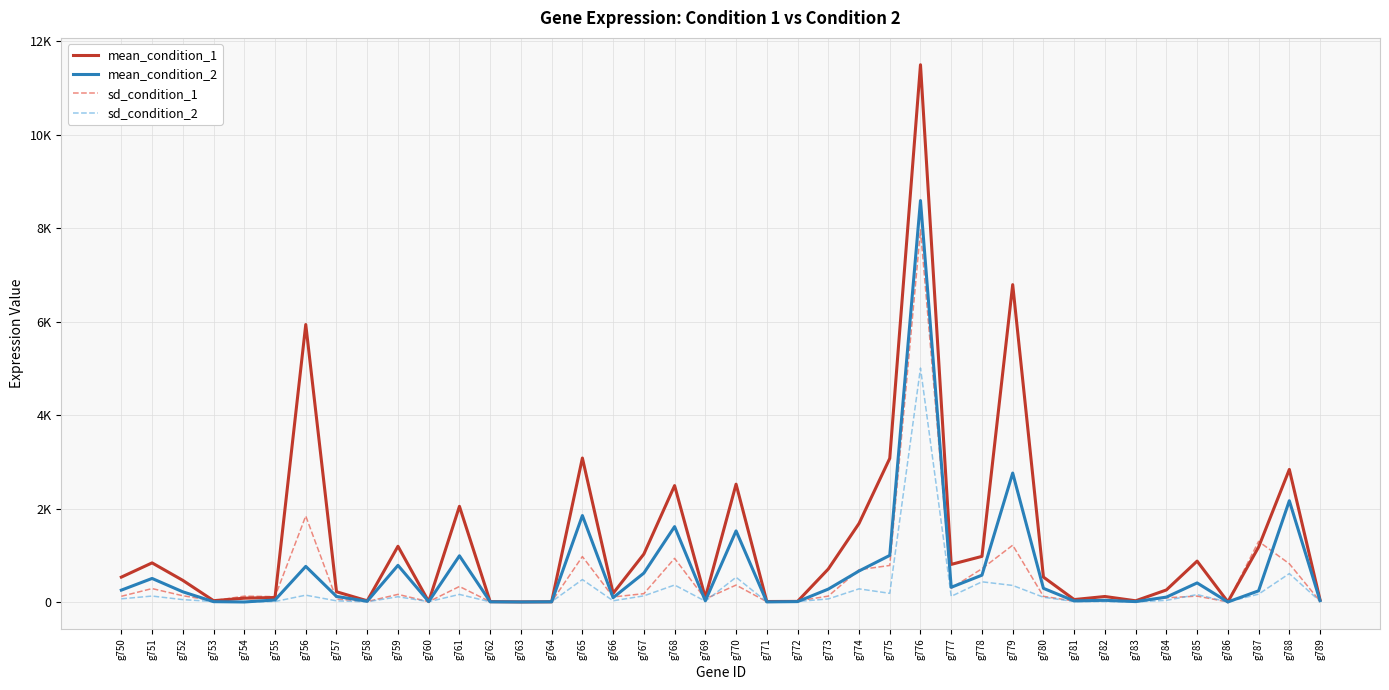

Is it true that mean_condition_1 equals 12.9 at g762?

False